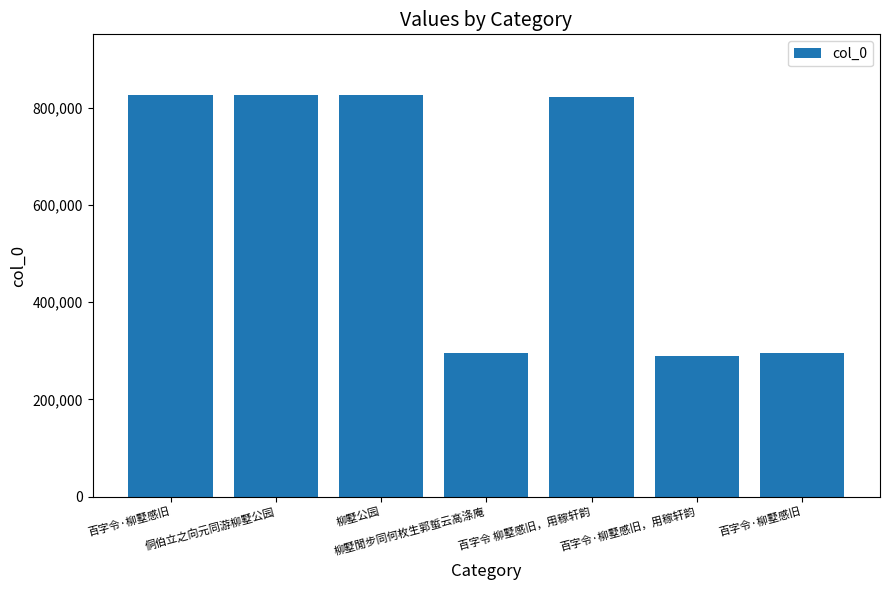

Between 柳墅閒步同何枚生郭蜇云高涤庵 and 百字令·柳墅感旧, which is larger?

百字令·柳墅感旧